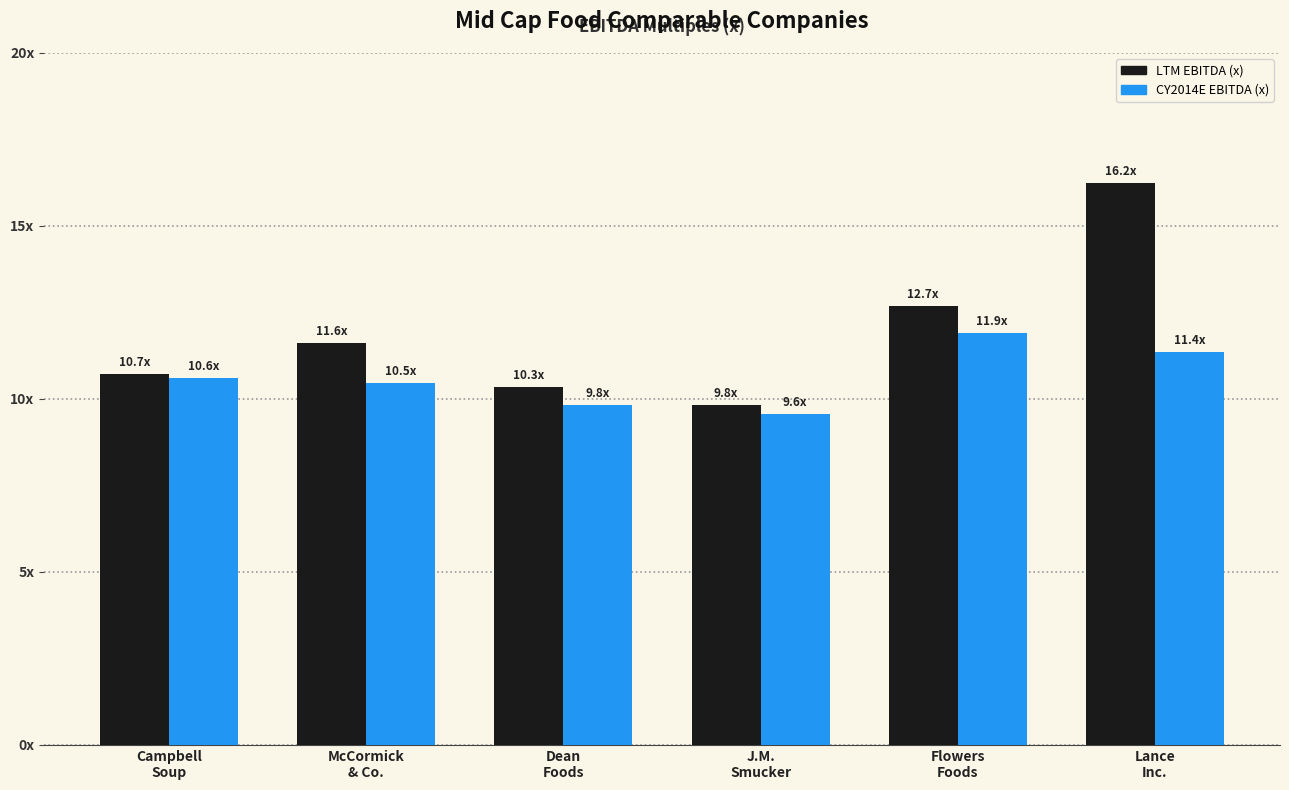

Reading left to right, transcribe all the data shown in this chart.

LTM EBITDA (x): Campbell
Soup=10.7	McCormick
& Co.=11.6	Dean
Foods=10.3	J.M.
Smucker=9.8	Flowers
Foods=12.7	Lance
Inc.=16.2
CY2014E EBITDA (x): Campbell
Soup=10.6	McCormick
& Co.=10.5	Dean
Foods=9.8	J.M.
Smucker=9.6	Flowers
Foods=11.9	Lance
Inc.=11.4